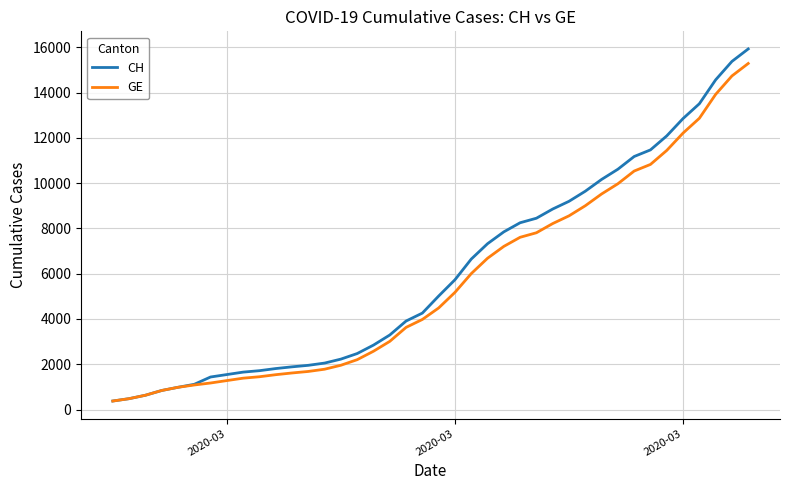

Which series has the widest spread of values?

CH